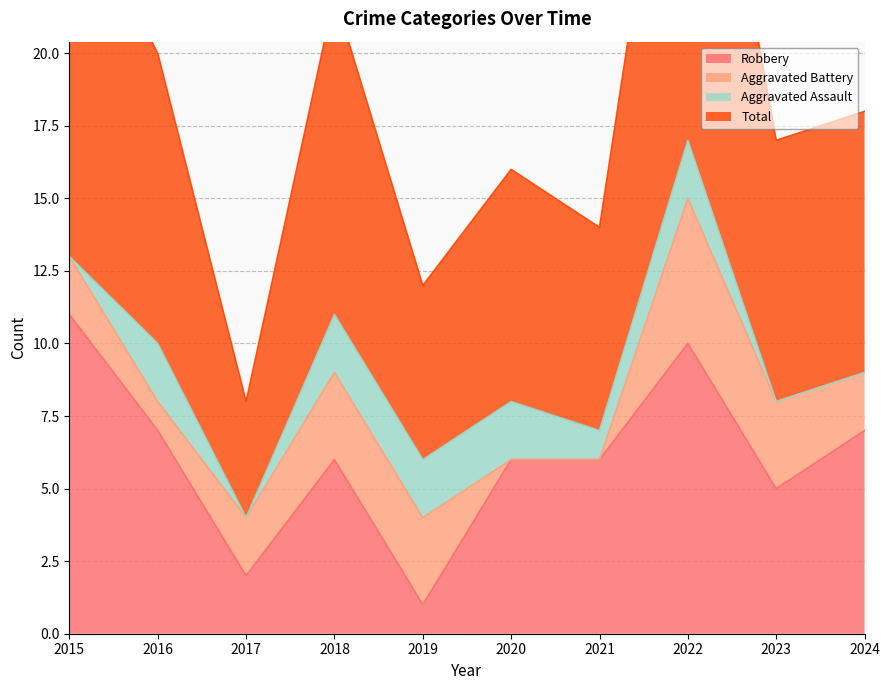

Is the value of Total at 2020 greater than the value of Robbery at 2020?

Yes